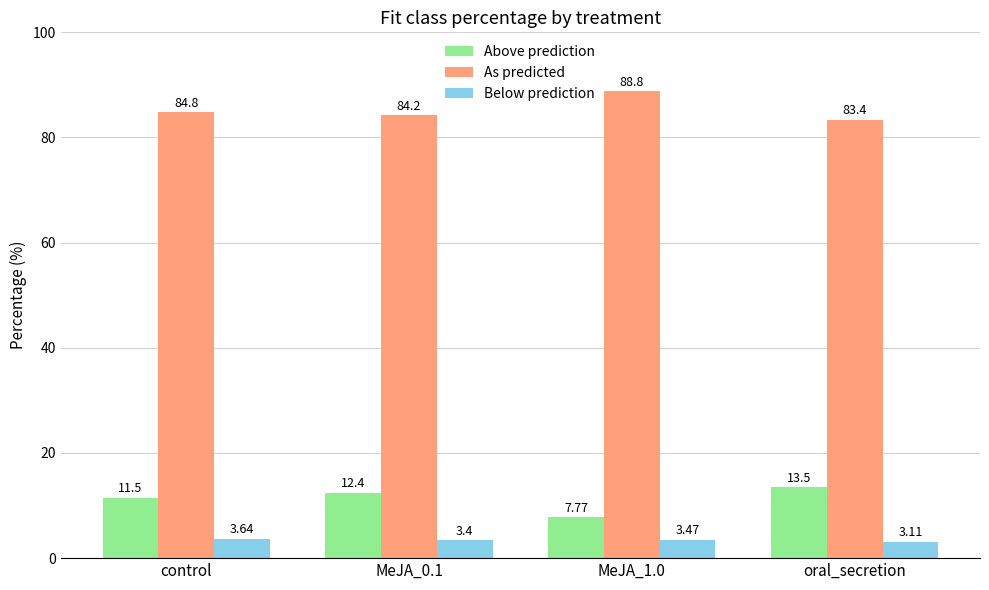

How many data points in Above prediction are above 12?

2